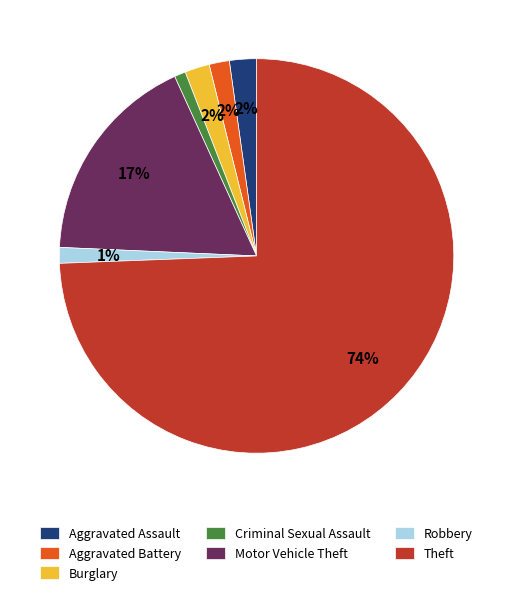

Is Robbery the majority of the pie?

No